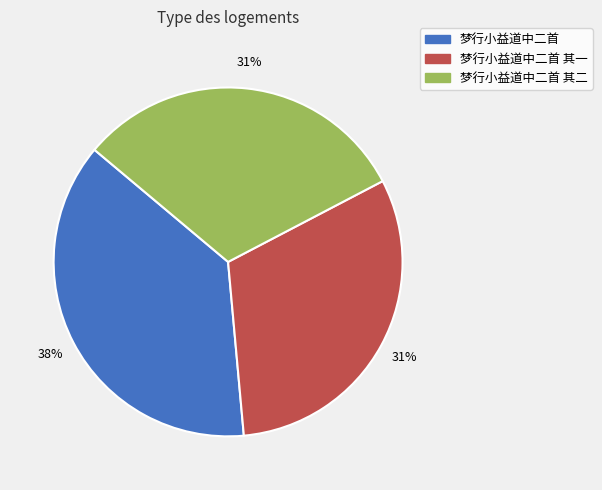

Does 梦行小益道中二首 其二 account for over 50% of the chart?

No